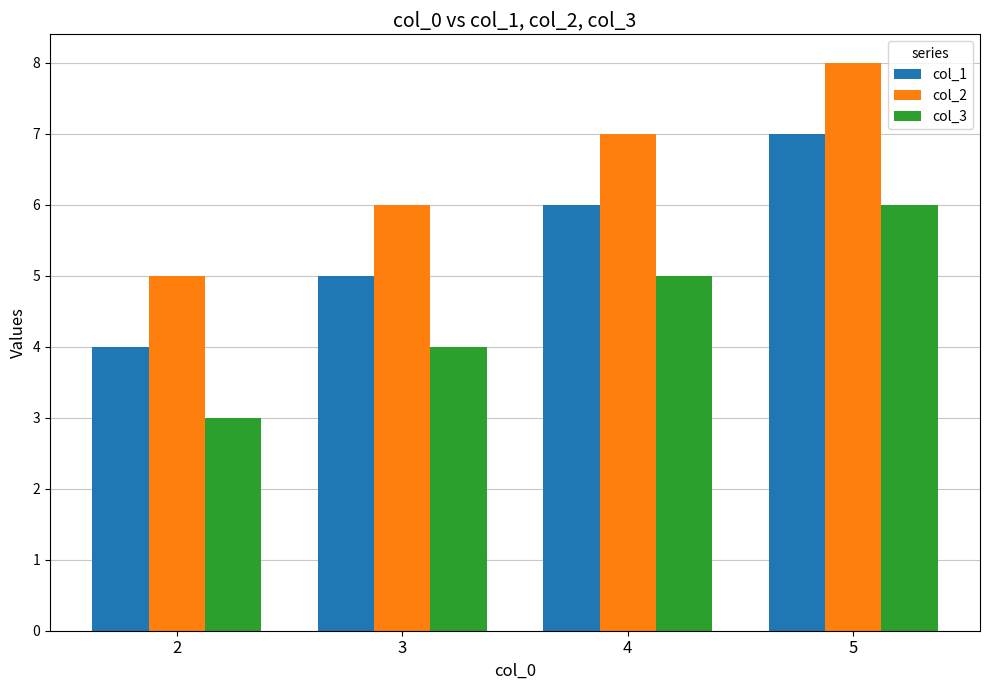

What is the sum of all col_1 values?

22